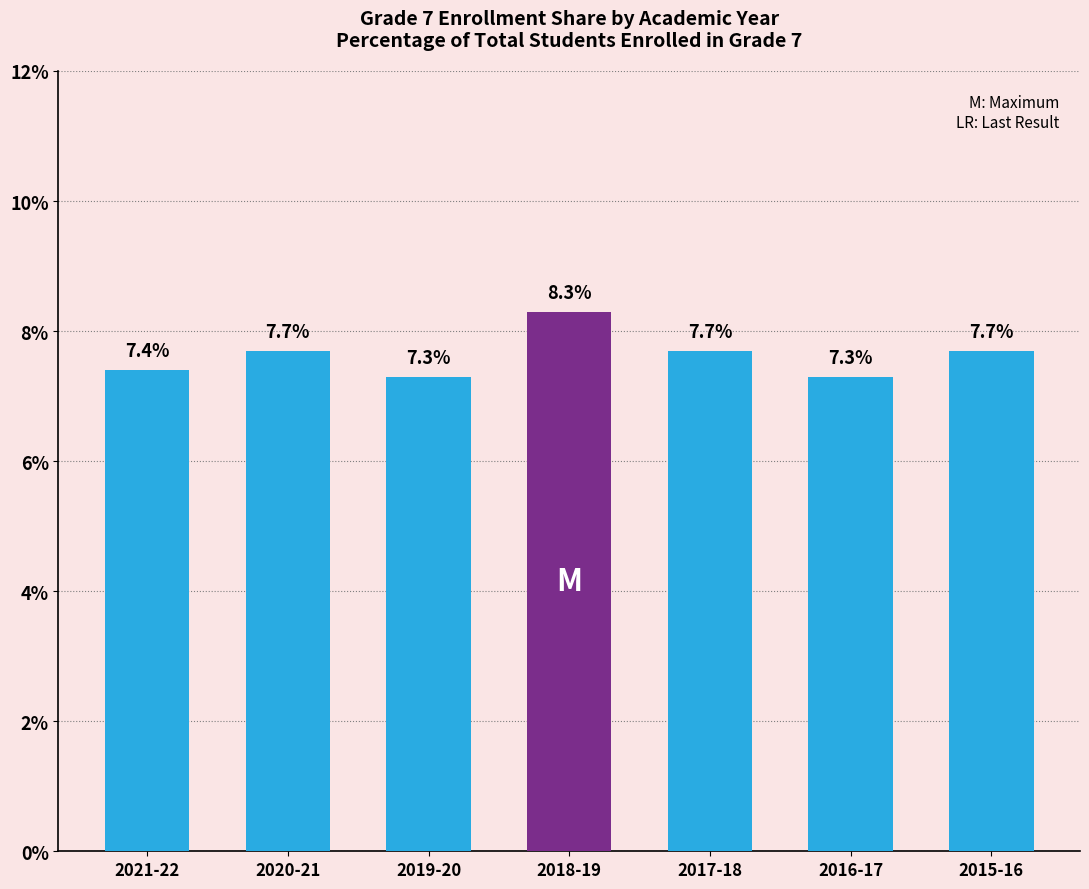

Count the values in the range 7 to 8.

6